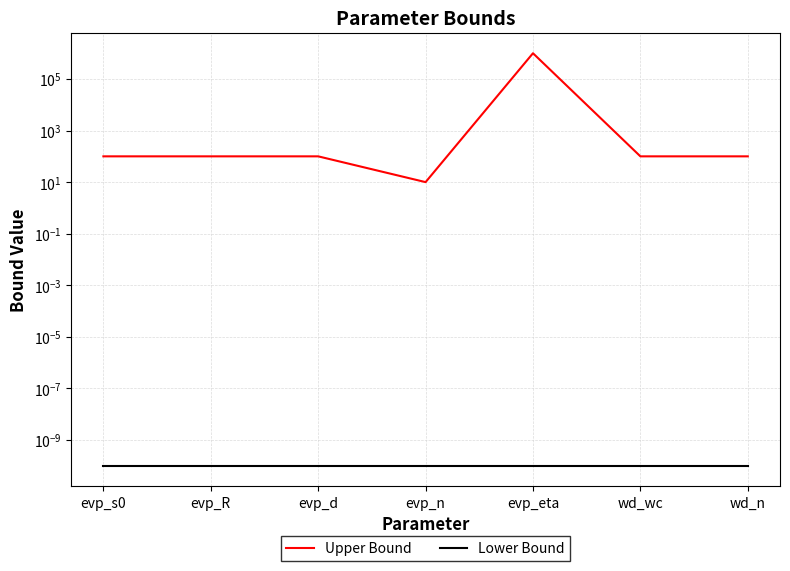

List the labels in order of Lower Bound value, smallest first.

evp_s0, evp_R, evp_d, evp_n, evp_eta, wd_wc, wd_n